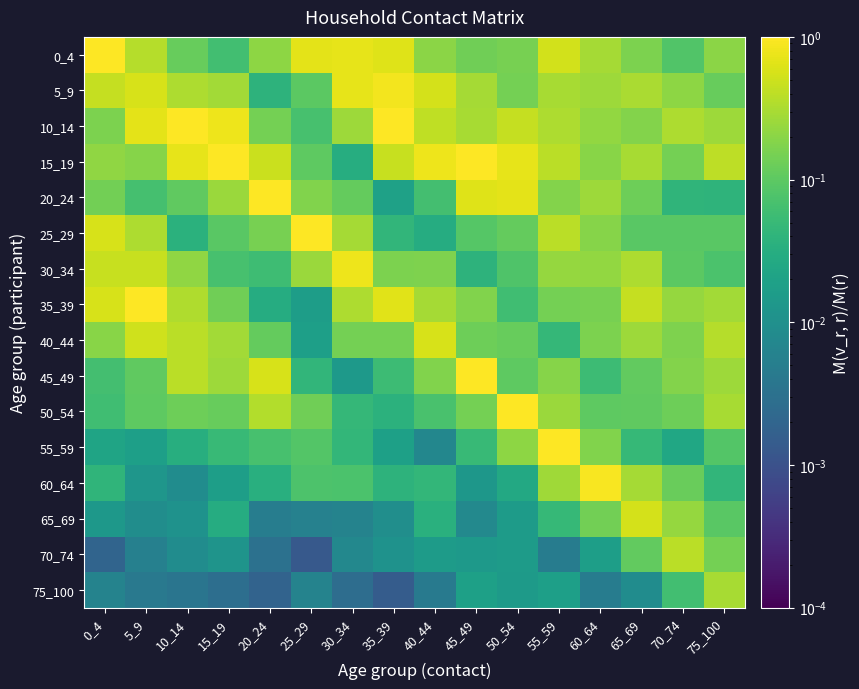

What is the total value across all series at 20_24?

4.2